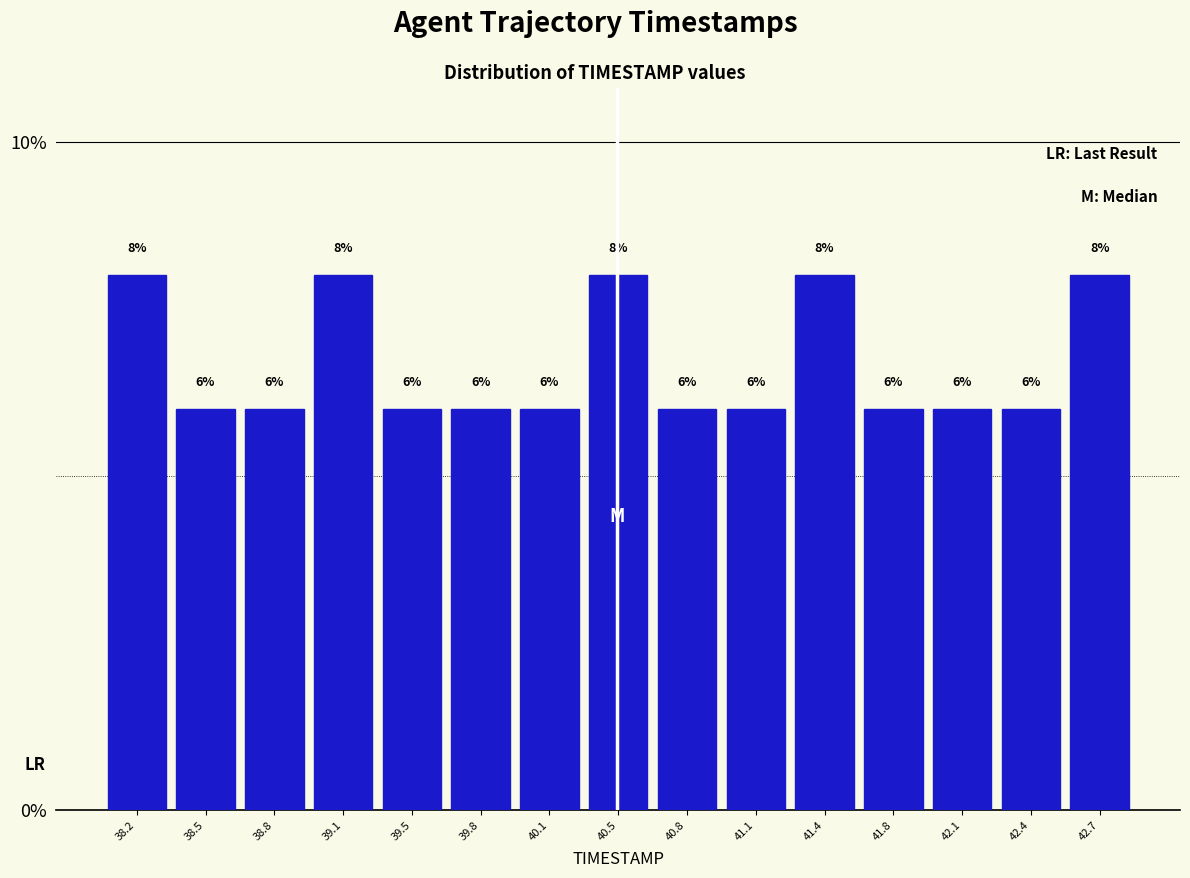

Reading left to right, list every bar in this chart as the range it spans on the x-axis followed by its height. The bar edges are not printed on the chart, so give them approximately, as read against the axis.

38.00 to 38.35: 8
38.35 to 38.65: 6
38.65 to 39.00: 6
39.00 to 39.30: 8
39.30 to 39.65: 6
39.65 to 39.95: 6
39.95 to 40.30: 6
40.30 to 40.60: 8
40.60 to 40.95: 6
40.95 to 41.25: 6
41.25 to 41.60: 8
41.60 to 41.95: 6
41.95 to 42.25: 6
42.25 to 42.60: 6
42.60 to 42.90: 8